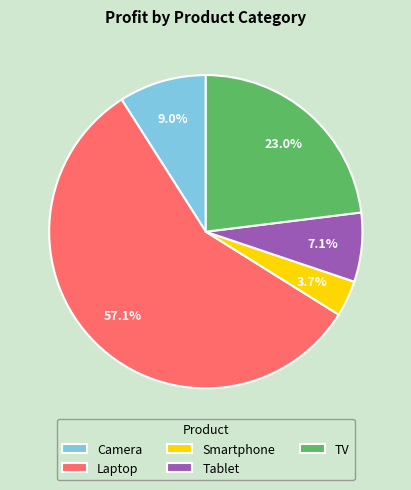

Is Laptop the majority of the pie?

Yes